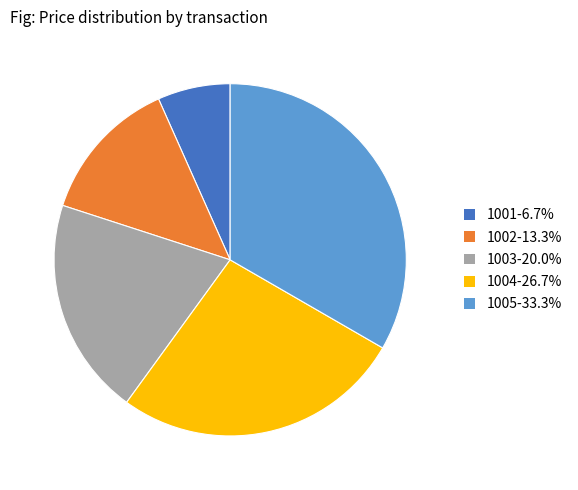

Approximately how many times larger is the value at 1004-26.7% compared to 1001-6.7%?

4.0